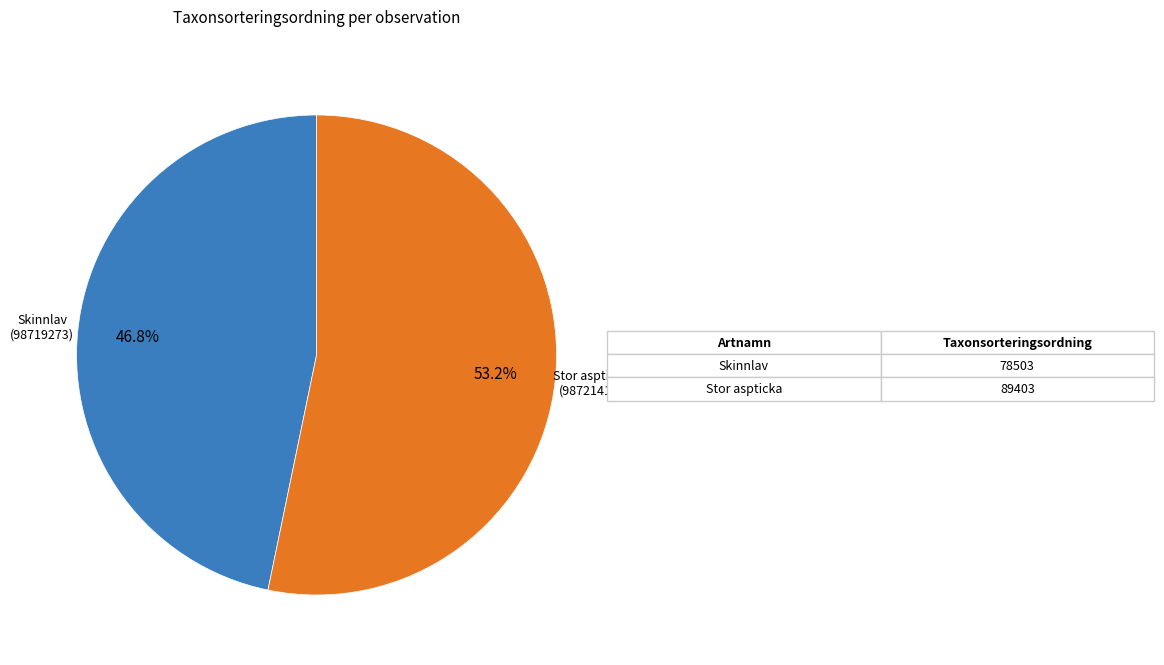

How many slices are in this pie chart?

2